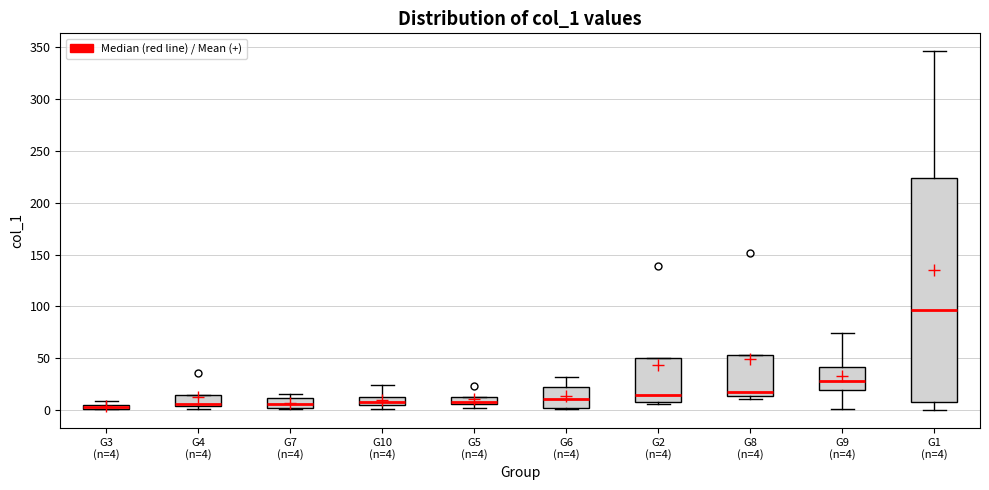

Which box is the tallest, from its lower edge to its upper edge?

G1 (n=4)